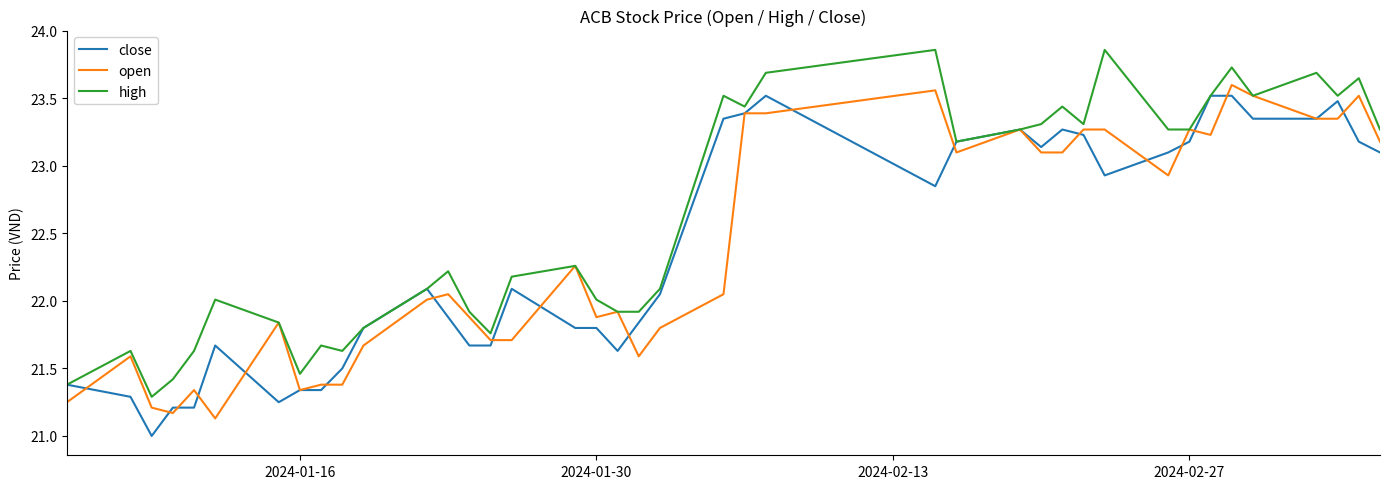

What is the maximum value for close?

23.5